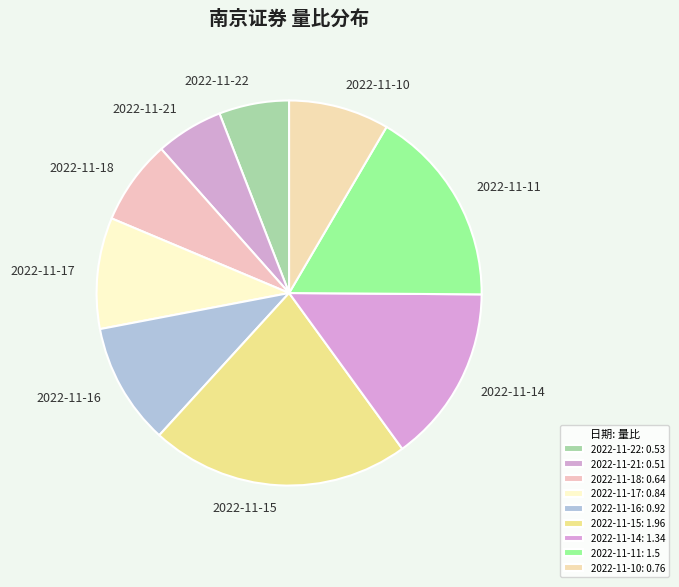

How many segments does this pie chart have?

9